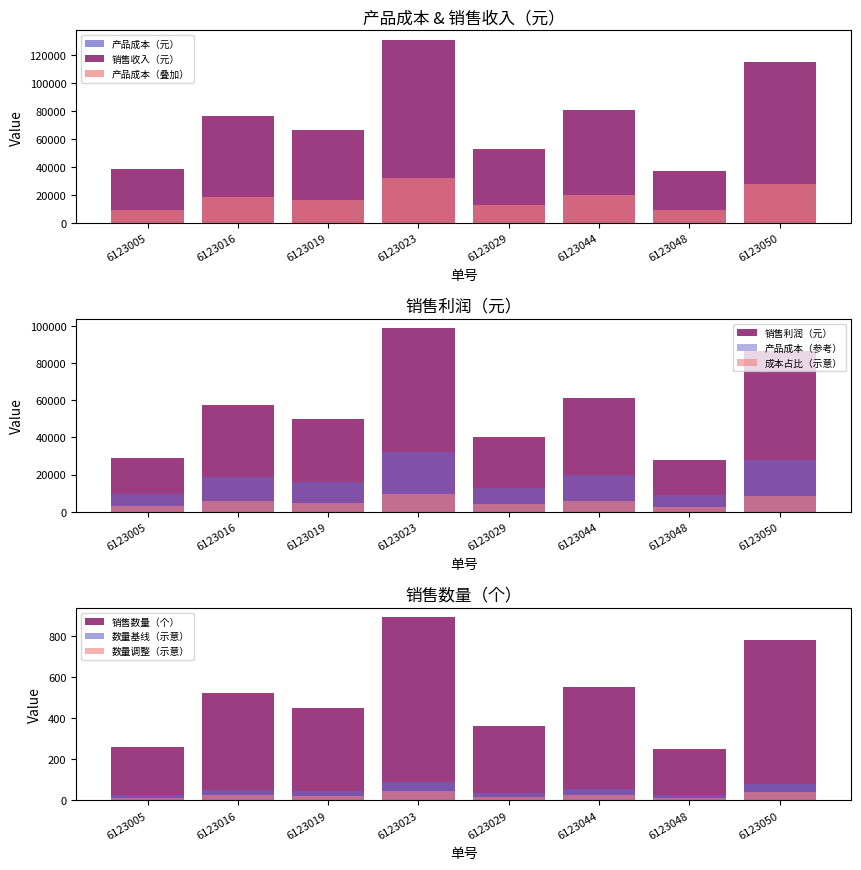

Which category has the highest value in the 产品成本（元） series?

6123023